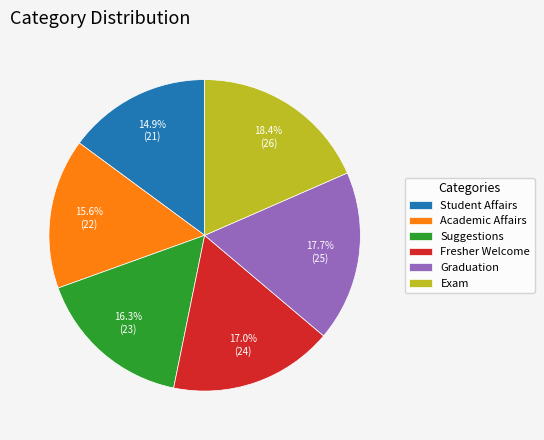

To the nearest percent, what portion does Student Affairs represent?

15%